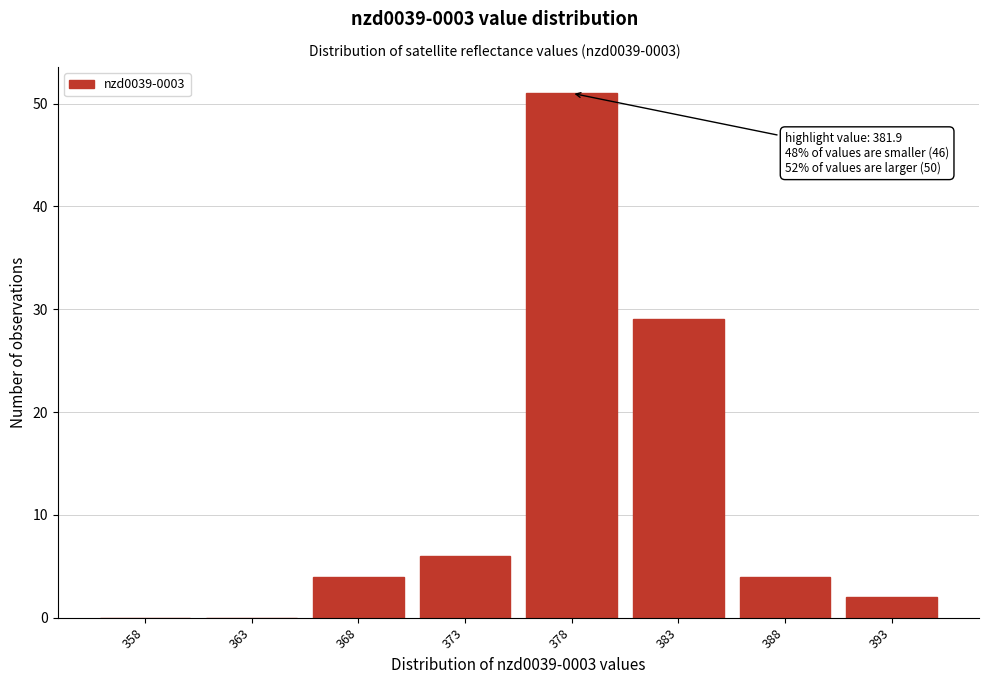

Reading right to left, list all the values displayed in this chart.

393=2	388=4	383=29	378=51	373=6	368=4	363=0	358=0